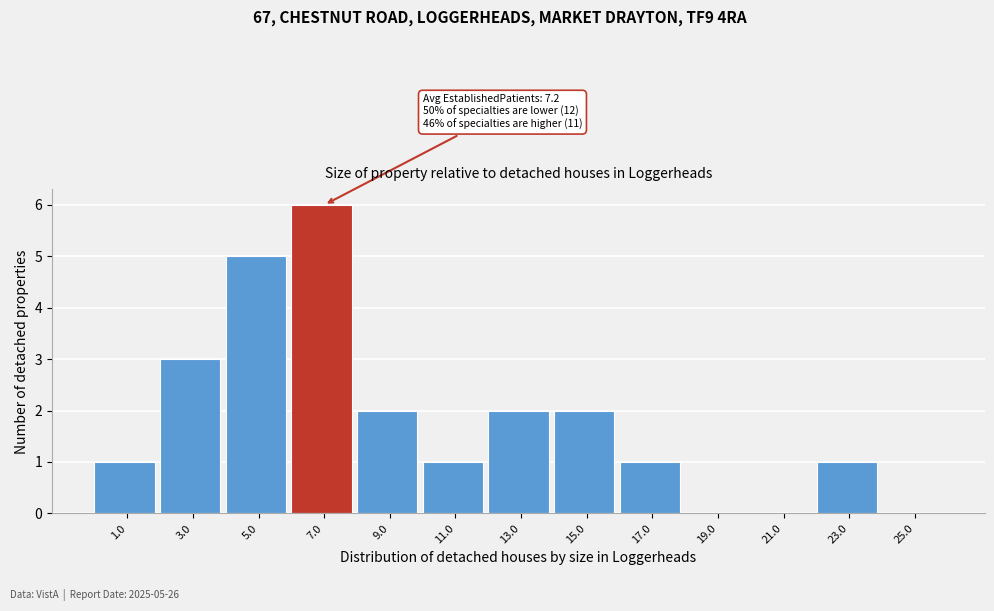

Over which range of the x-axis is the bar tallest?

6 to 8